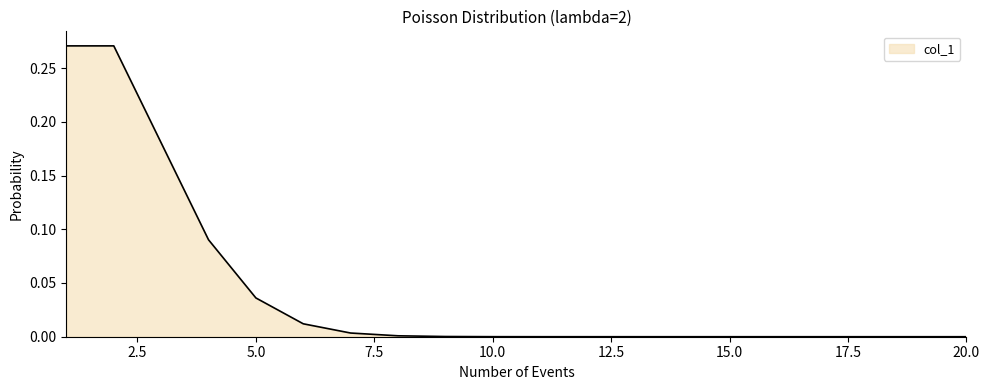

Does the chart have visible grid lines?

No